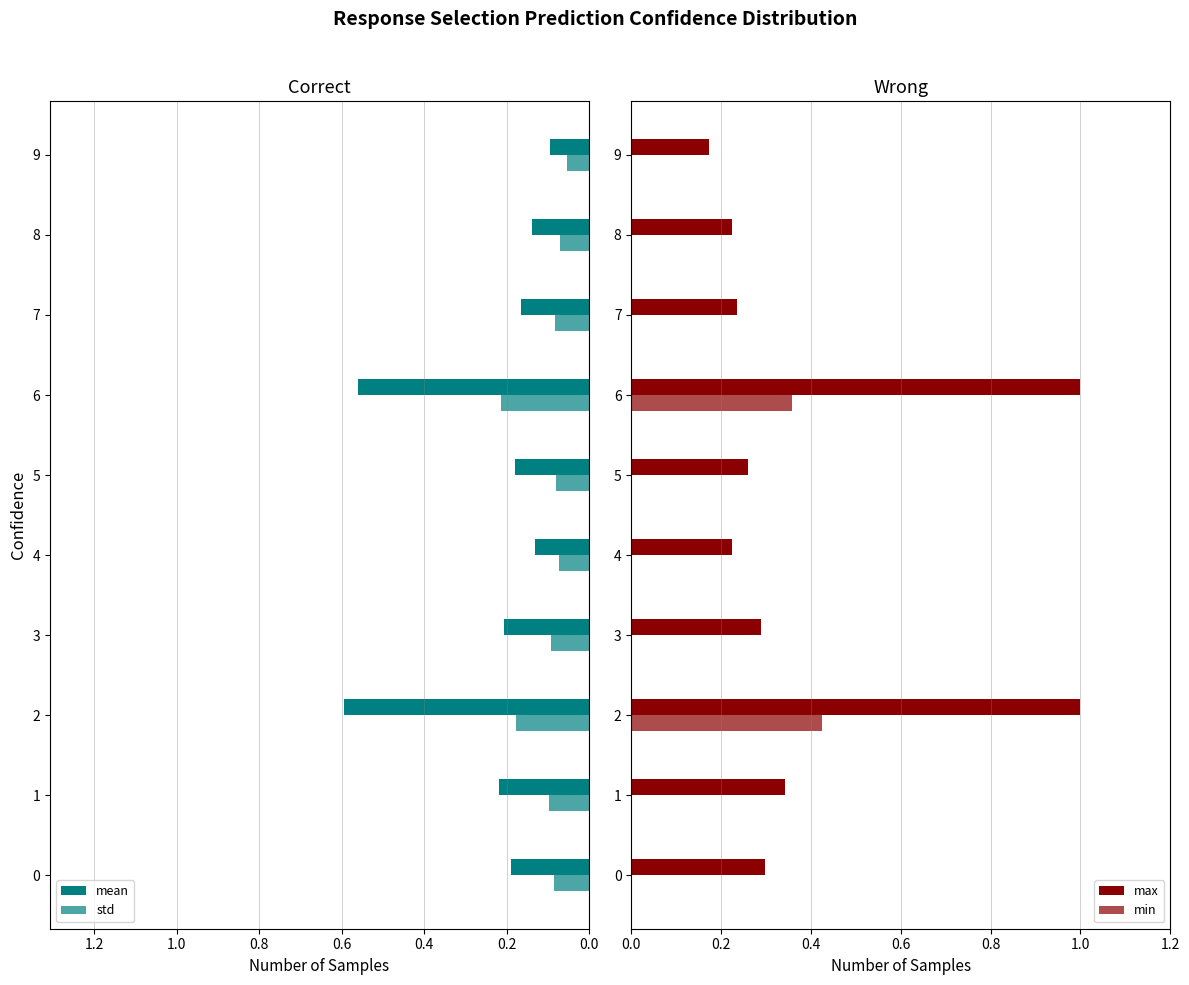

Does the chart contain any negative values?

No